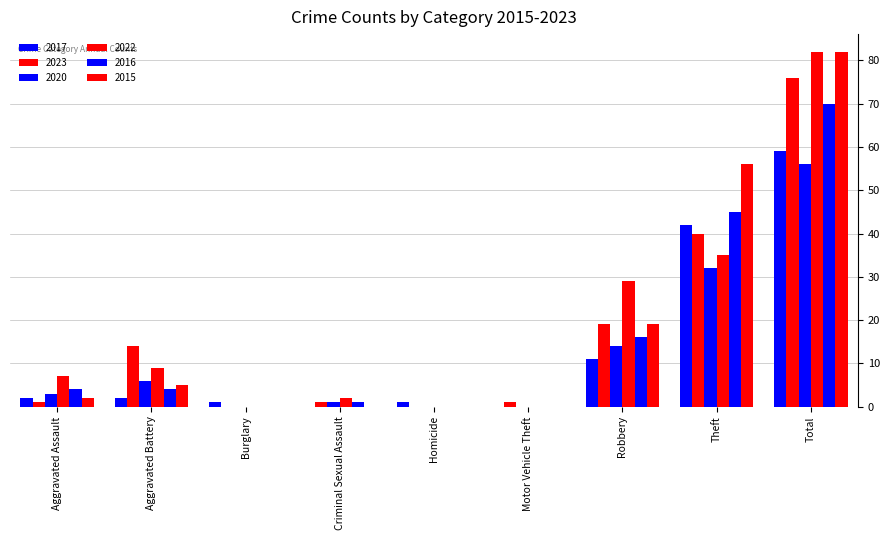

What is the spread (max minus min) of values at Motor Vehicle Theft?

1